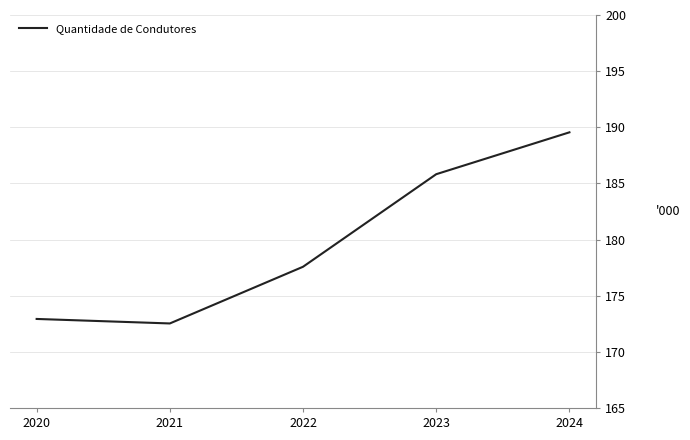

Reading right to left, list all the values displayed in this chart.

189550	185821	177577	172528	172929